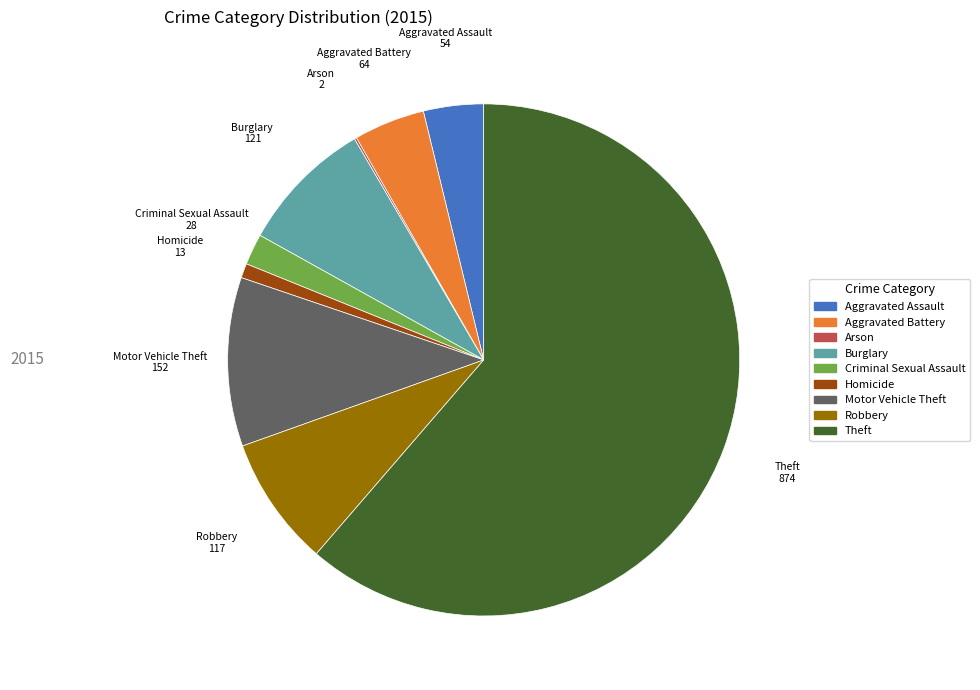

Do Burglary and Homicide together represent more than half of the pie?

No